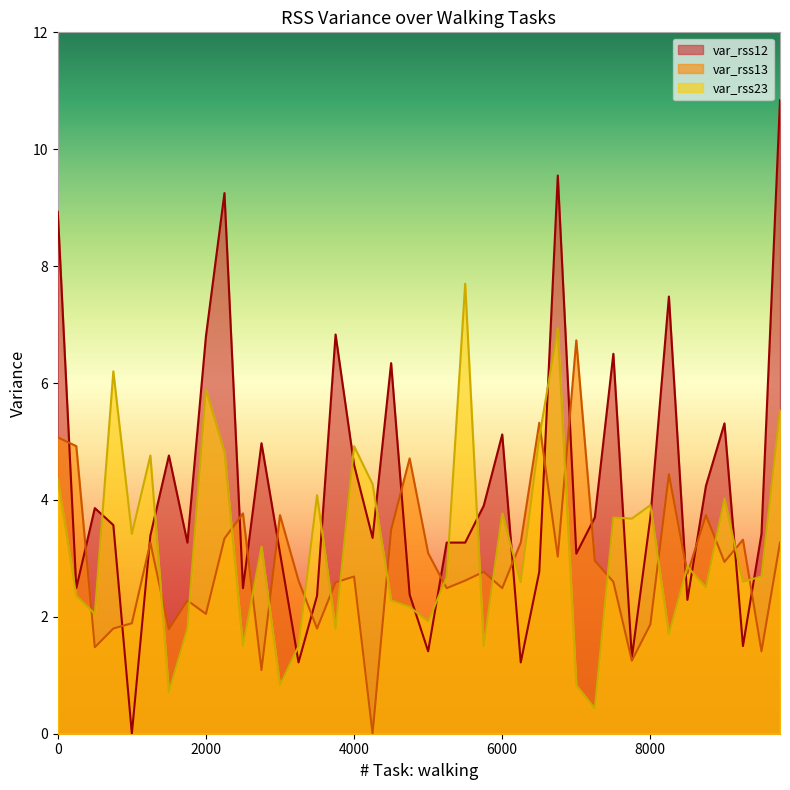

Is the value of var_rss13 at 5500 greater than the value of var_rss12 at 1750?

No